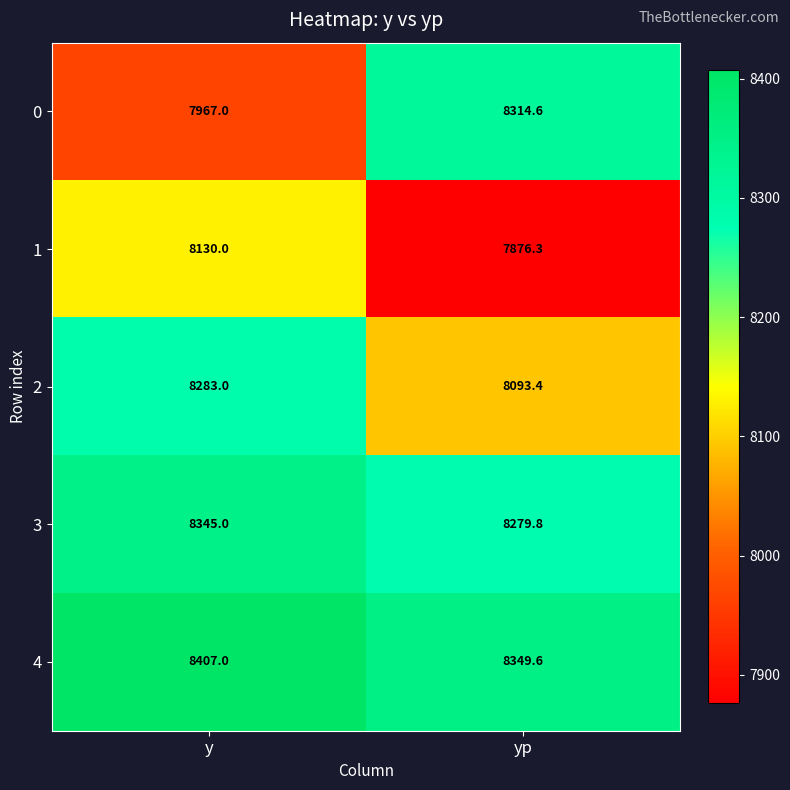

True or false: 2 has a value of 8283.0 at y.

True